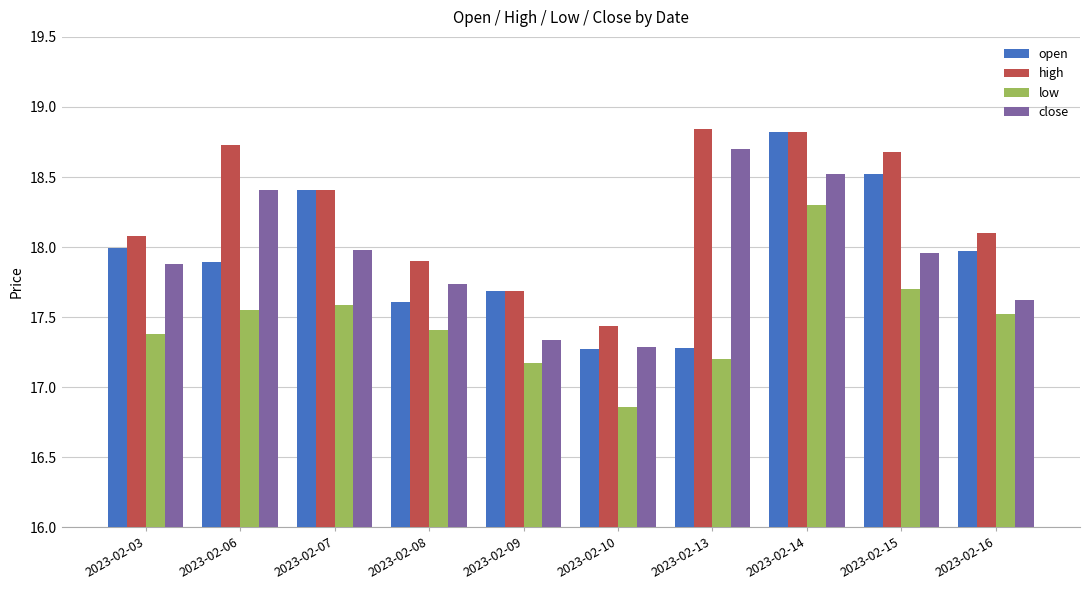

Which series changed the most between 2023-02-09 and 2023-02-10?

open